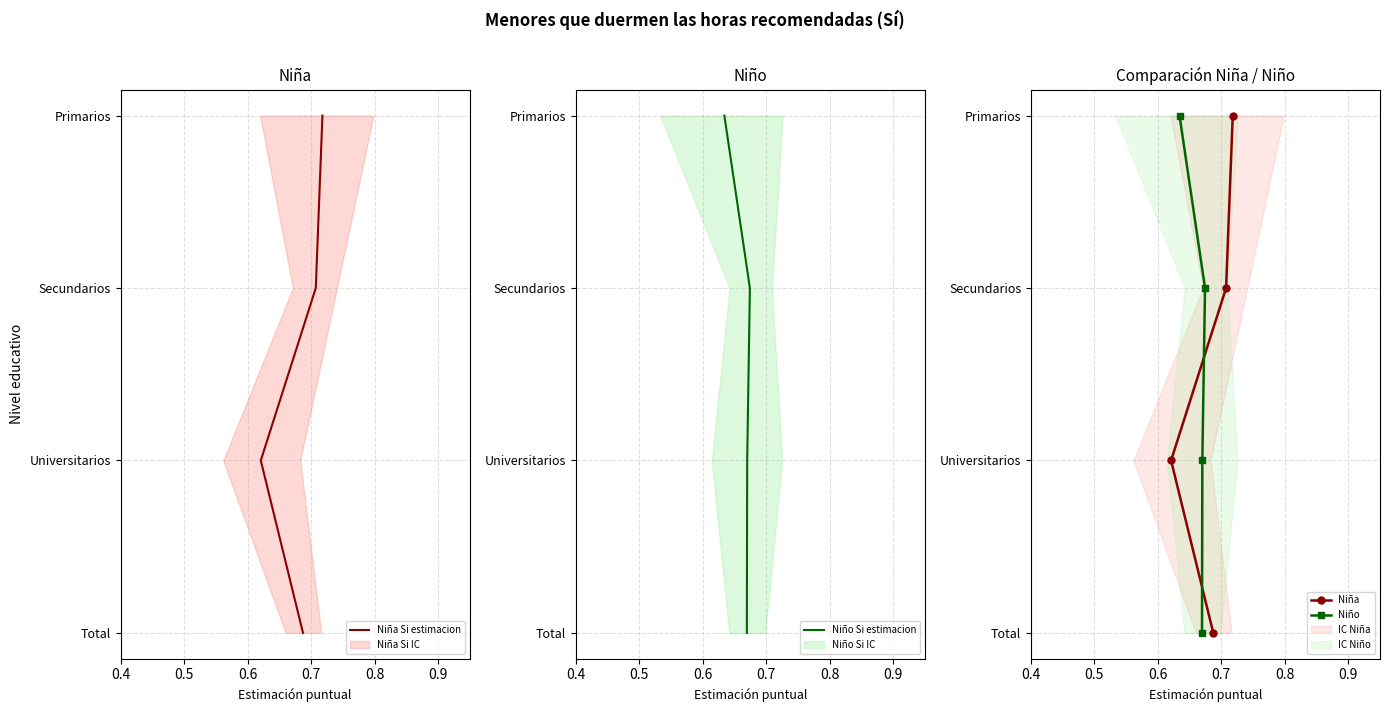

The value of Niño at 0.4 is 0. True or false?

True